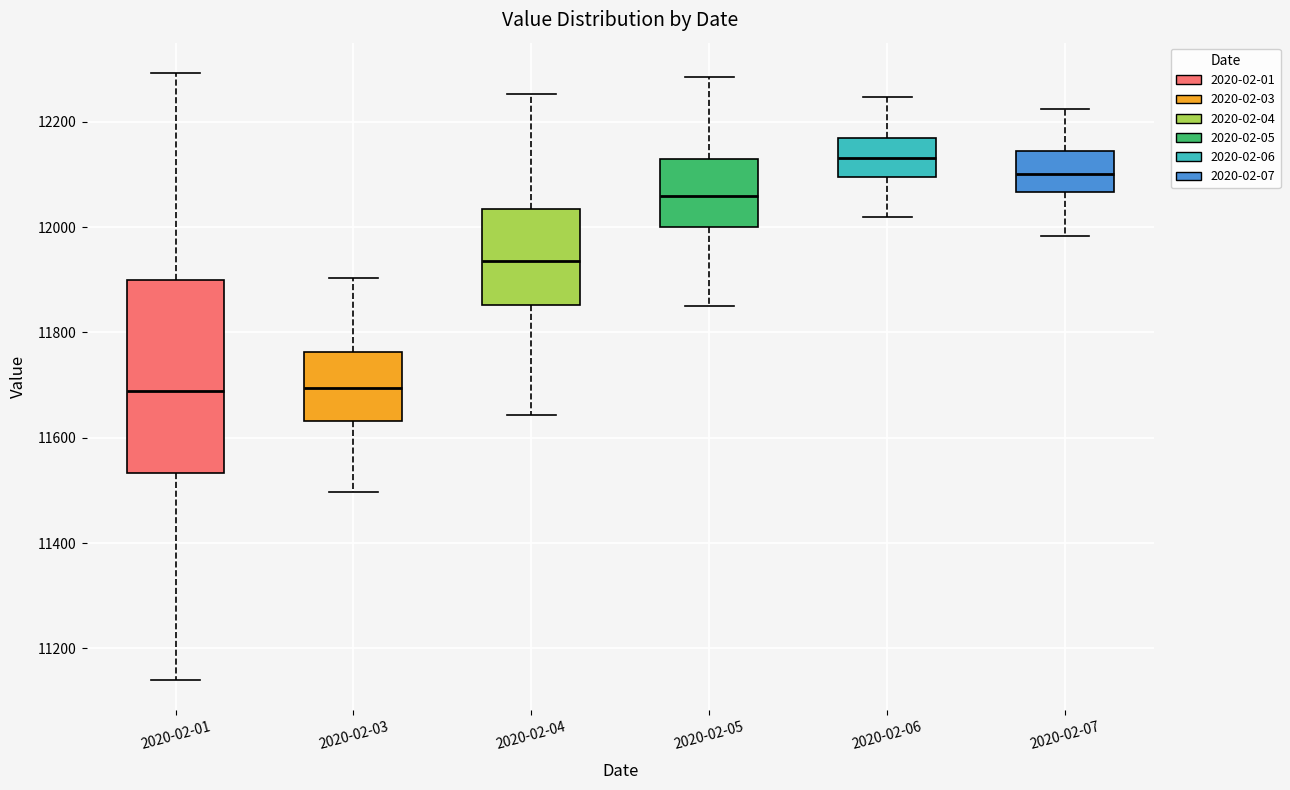

Reading left to right, transcribe this box plot: for each box, give where its median line is, the range the box spans, and where its two whiskers end, as read against the y-axis. The values are not printed on the chart, so give them approximately, as read against the axis.

2020-02-01: median 11680, box 11540 to 11900, whiskers 11140 to 12300
2020-02-03: median 11700, box 11640 to 11760, whiskers 11500 to 11900
2020-02-04: median 11940, box 11860 to 12040, whiskers 11640 to 12260
2020-02-05: median 12060, box 12000 to 12120, whiskers 11860 to 12280
2020-02-06: median 12140, box 12100 to 12160, whiskers 12020 to 12240
2020-02-07: median 12100, box 12060 to 12140, whiskers 11980 to 12220